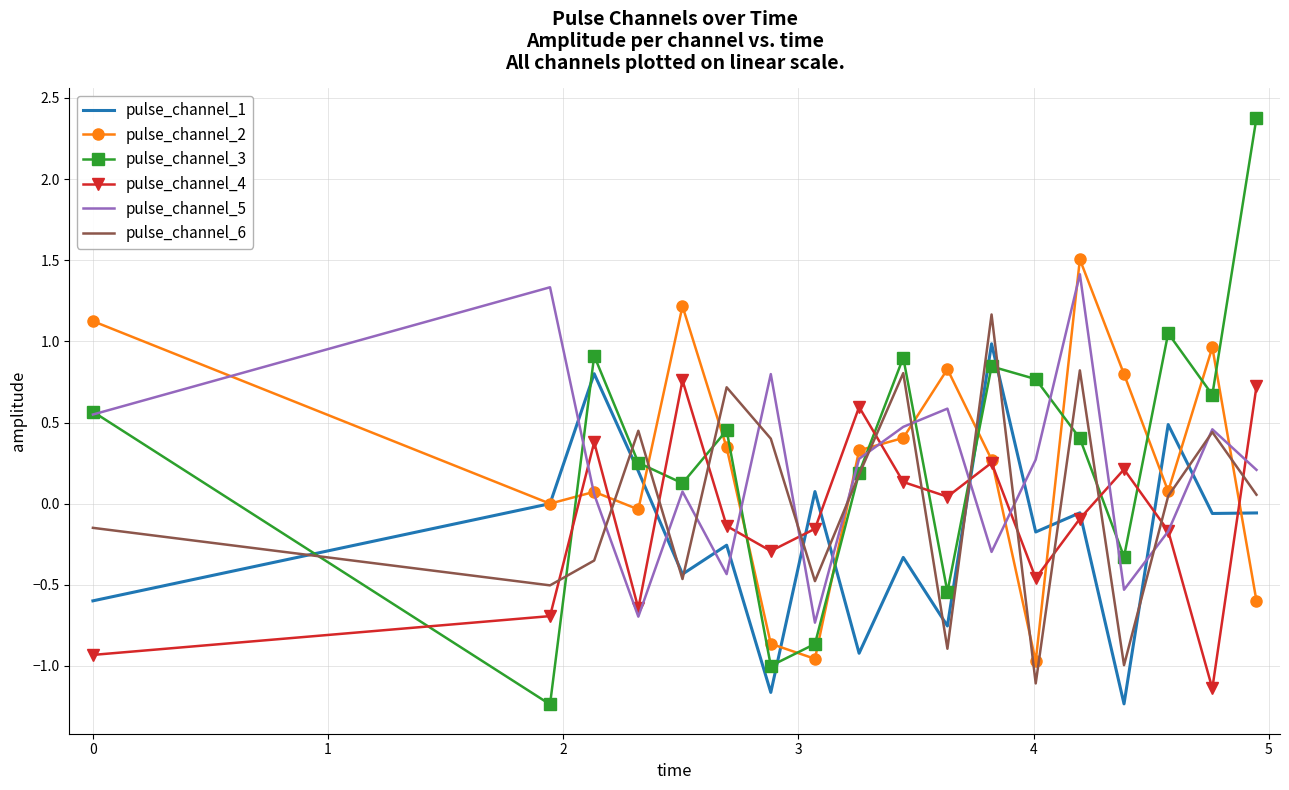

What is the difference between the maximum and second lowest values in the pulse_channel_6 series?

2.2